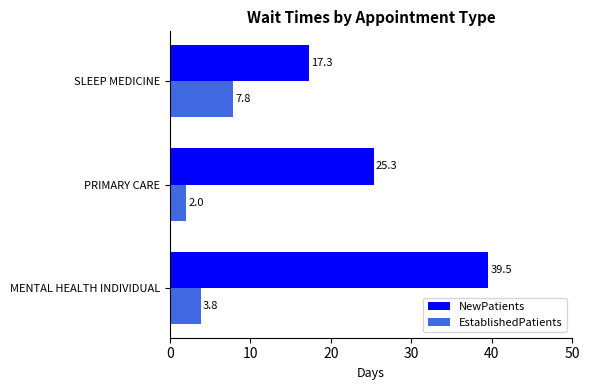

Count the number of data series in this chart.

2